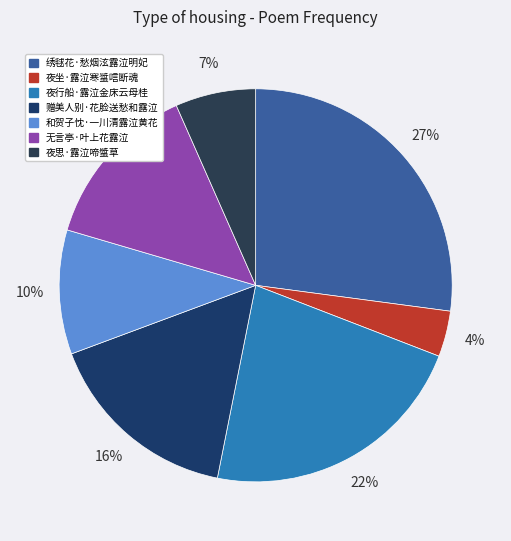

Count the number of slices in the pie.

7